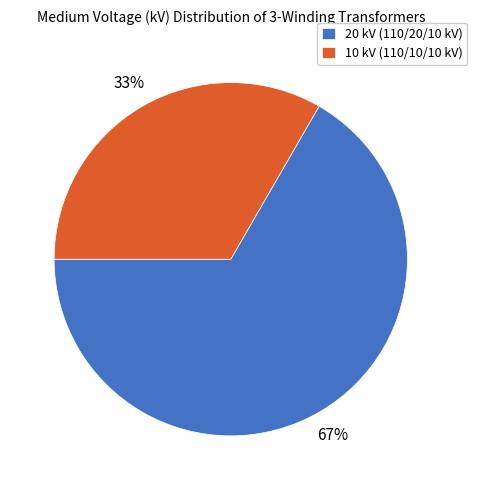

Combined, do 20 kV (110/20/10 kV) and 10 kV (110/10/10 kV) account for over 50%?

Yes